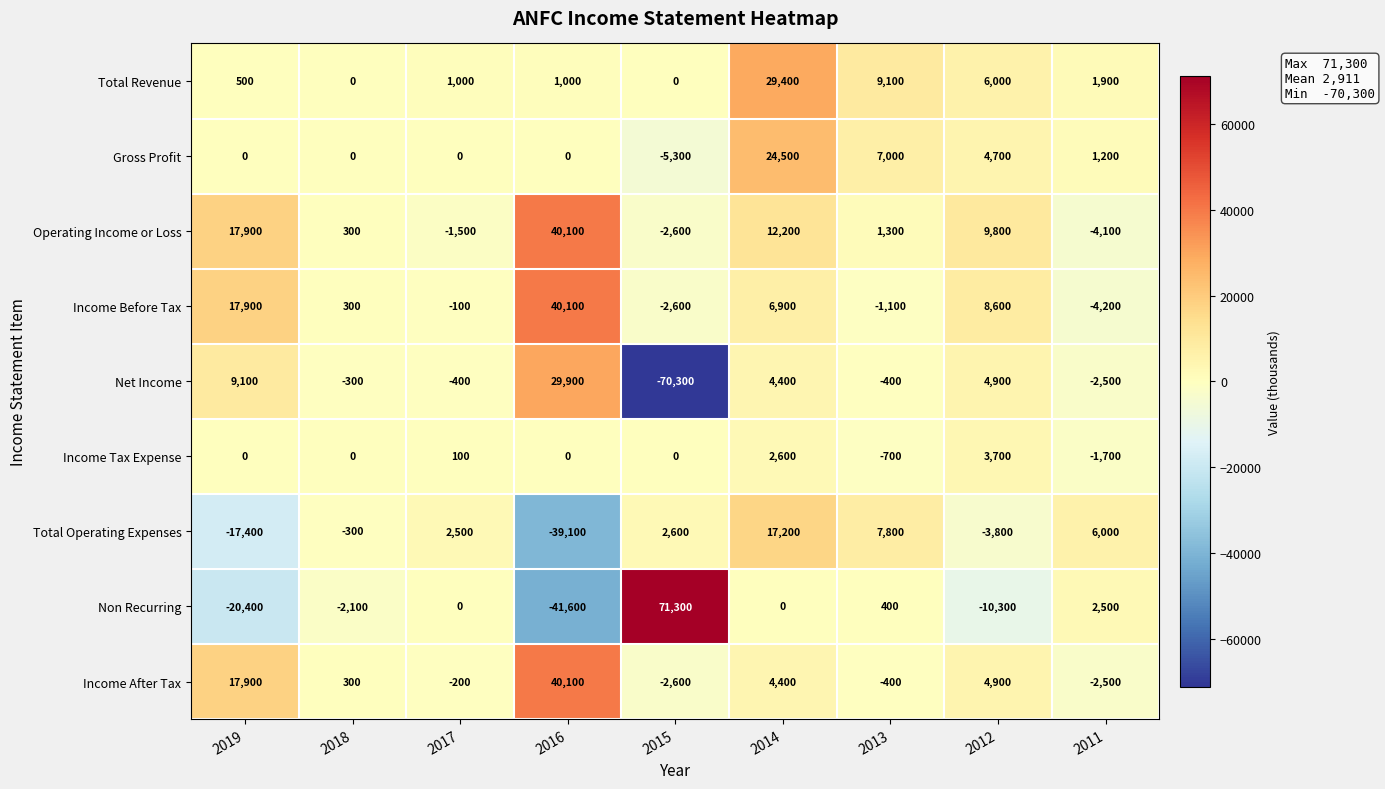

What is the difference between the second highest and second lowest values in the Income Before Tax series?

20500